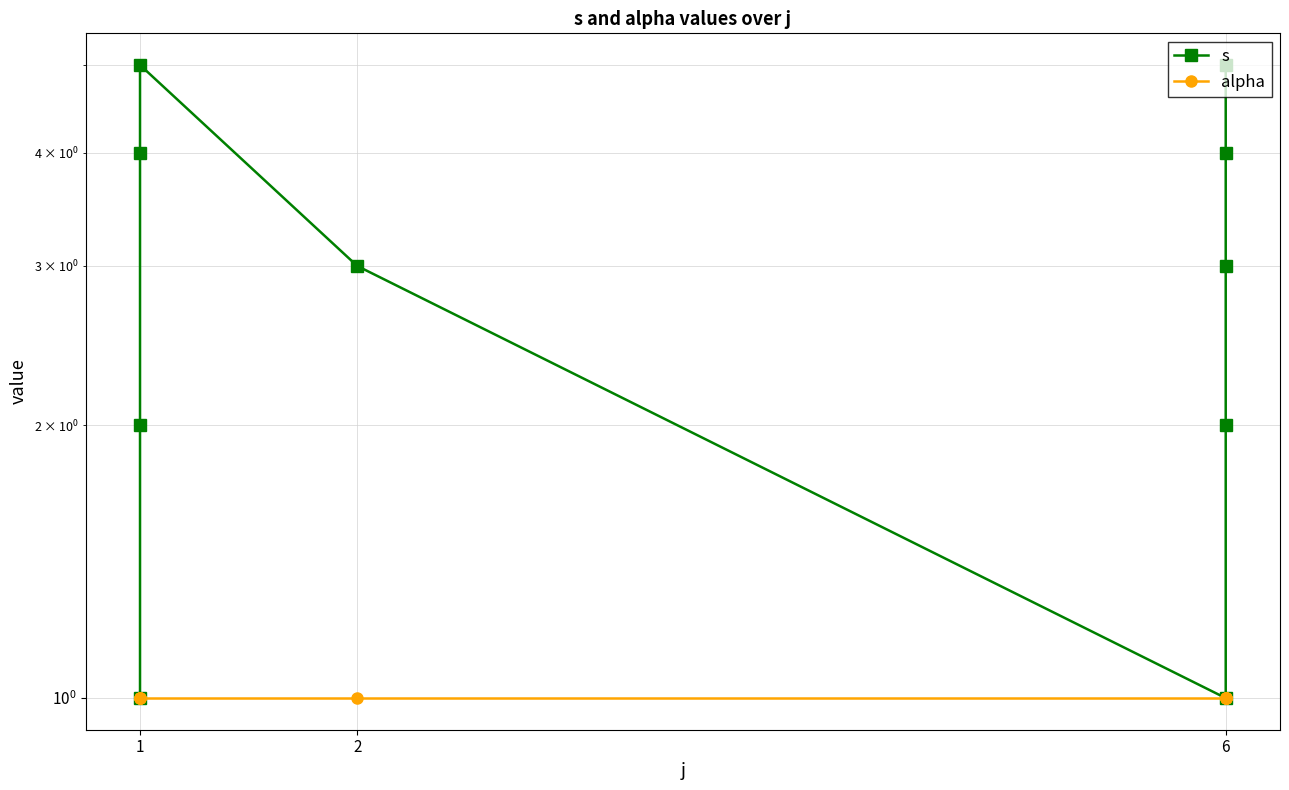

What is the highest value of the alpha series?

1